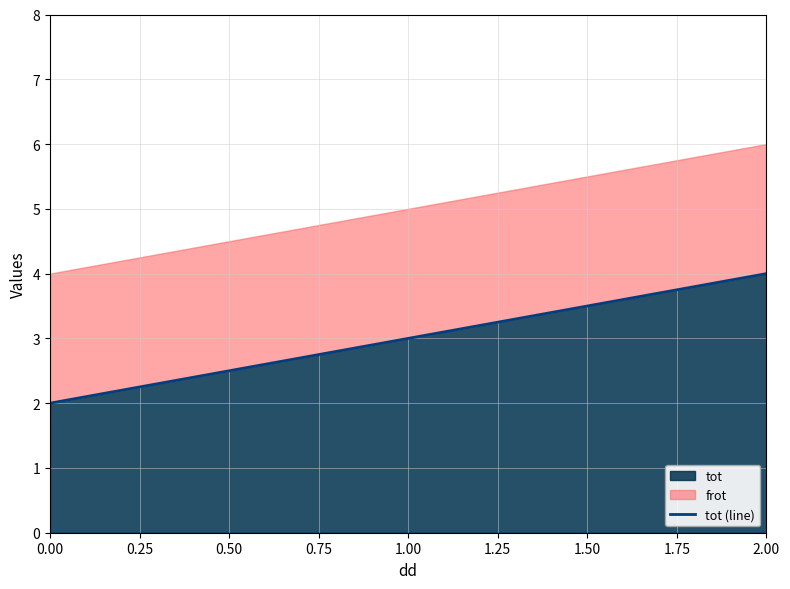

The tot series shows 1 at 2.00. True or false?

False